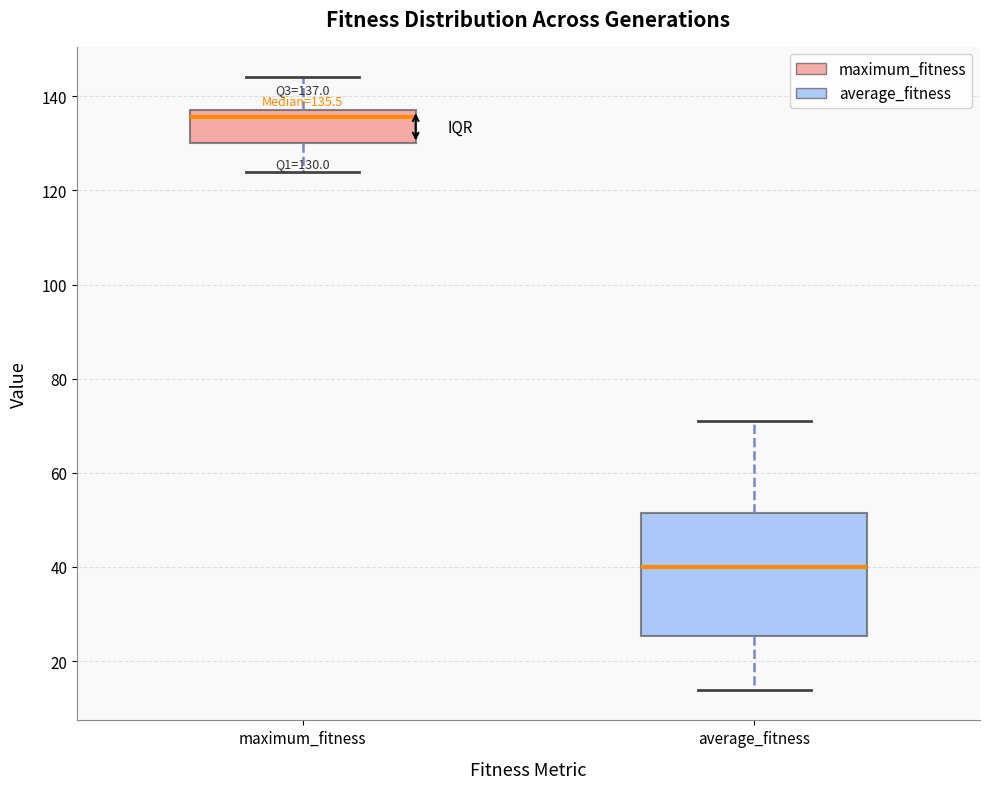

Which box has the highest median line?

maximum_fitness